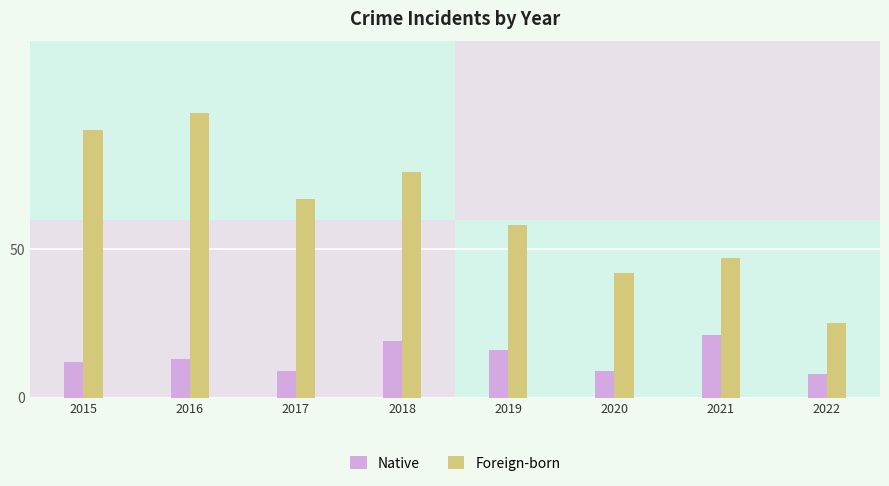

At how many categories does at least one series exceed 13?

8